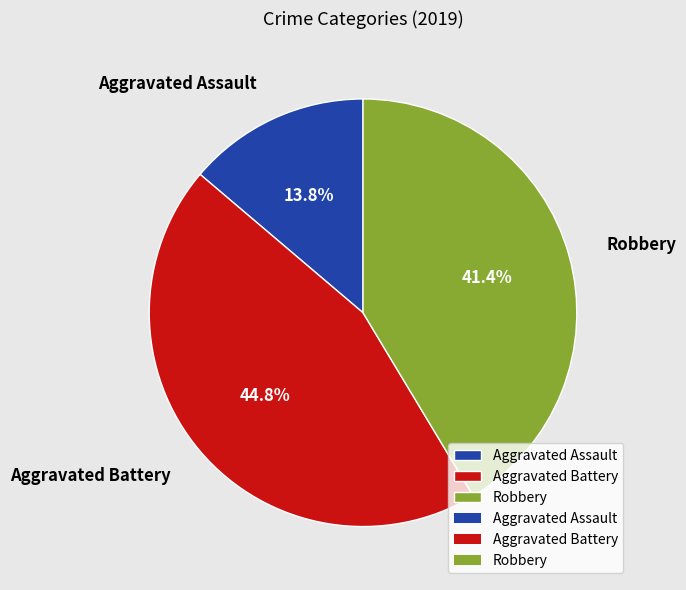

Which category has the smallest portion of the pie?

Aggravated Assault